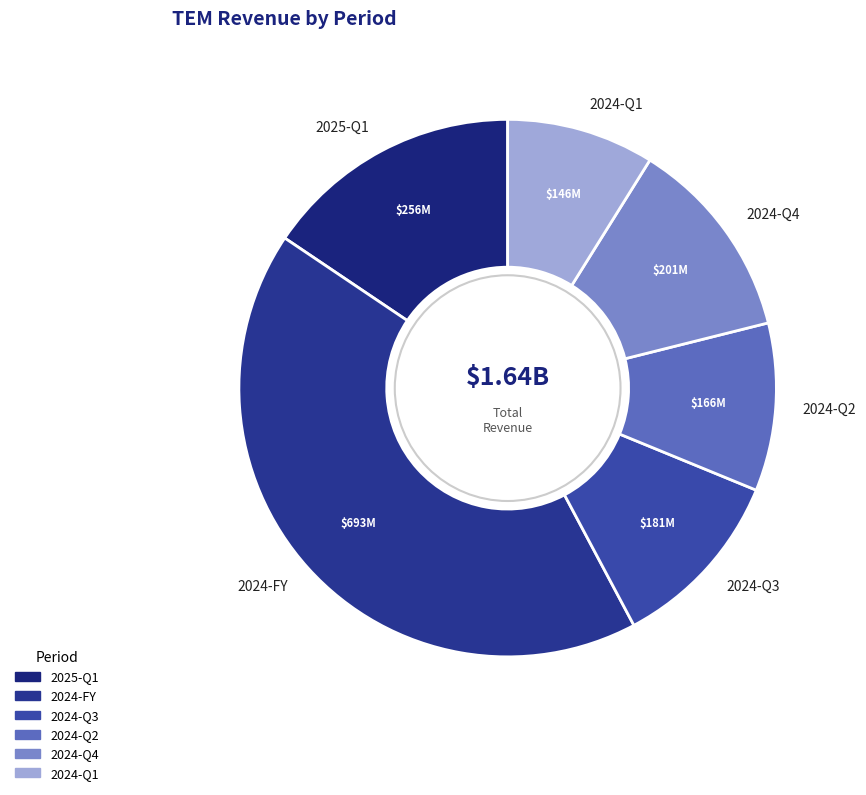

Does 2024-Q3 represent more than half of the total?

No